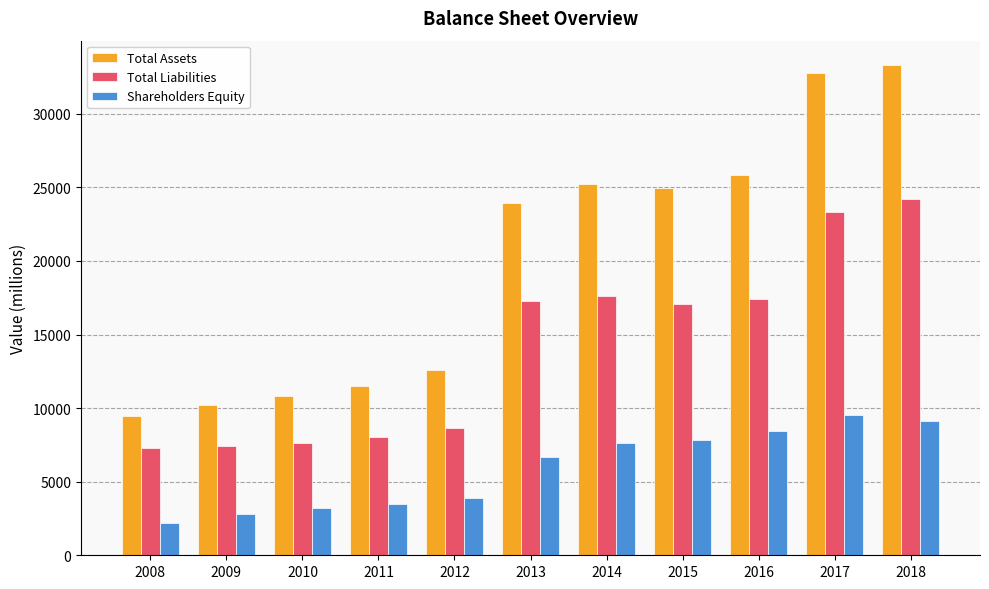

Where is Shareholders Equity nearest to the value 5841?

2013